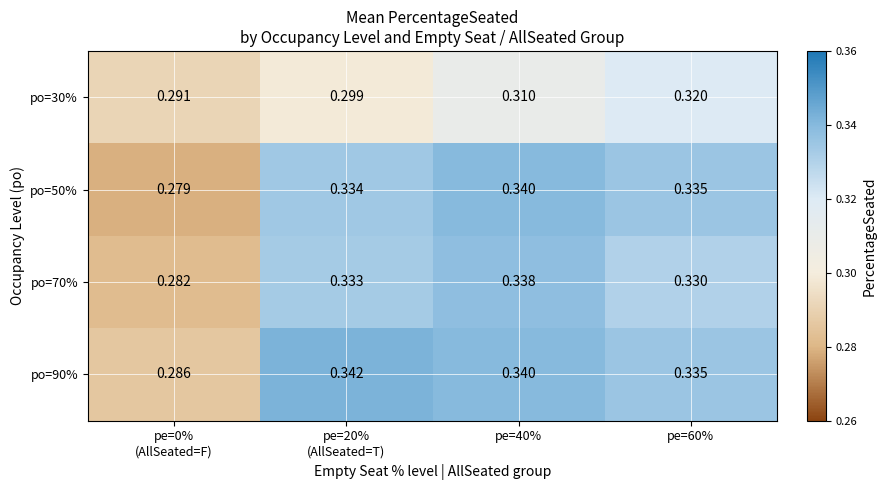

How many distinct data groups are displayed?

4